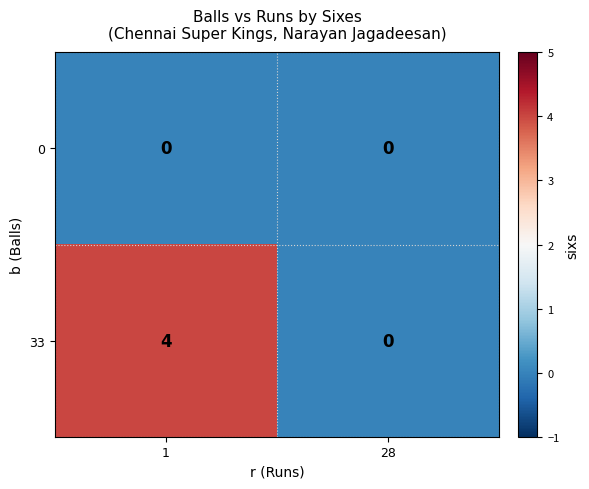

Which series has the widest spread of values?

33